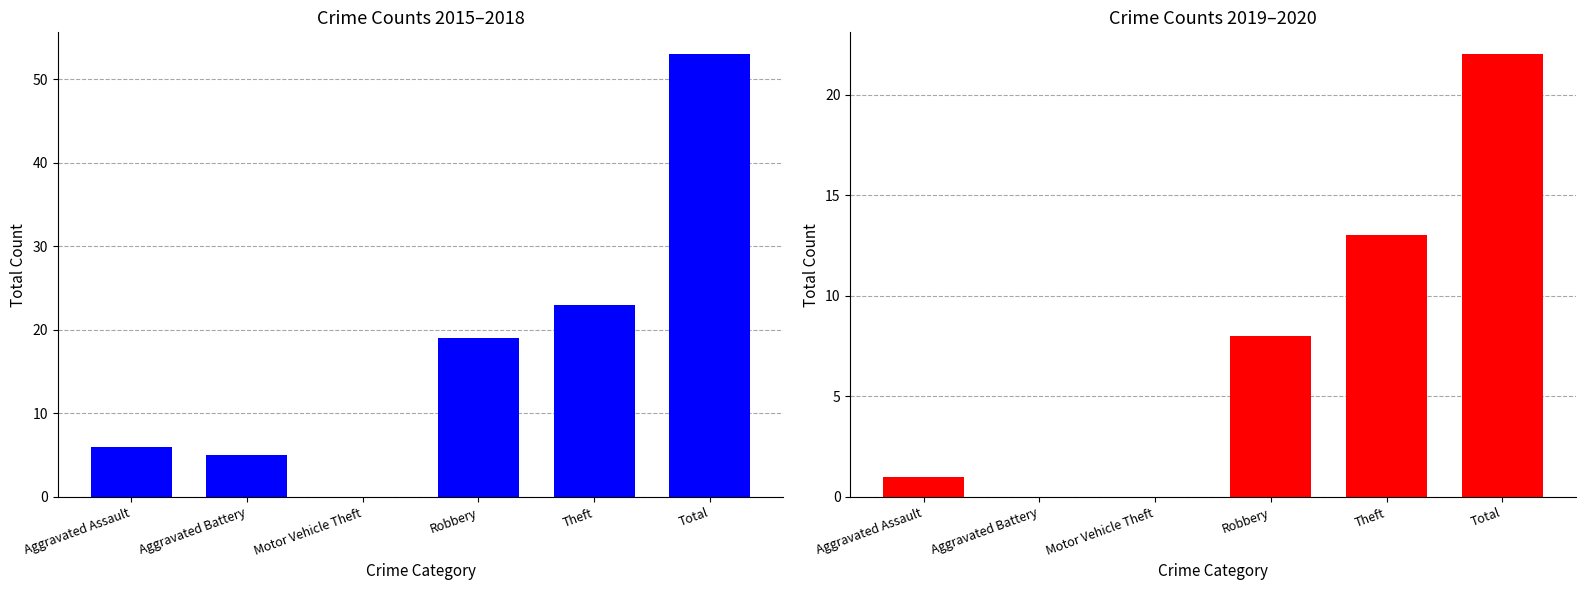

Which category has the lowest value in the 2019-2020 Total series?

Aggravated Battery